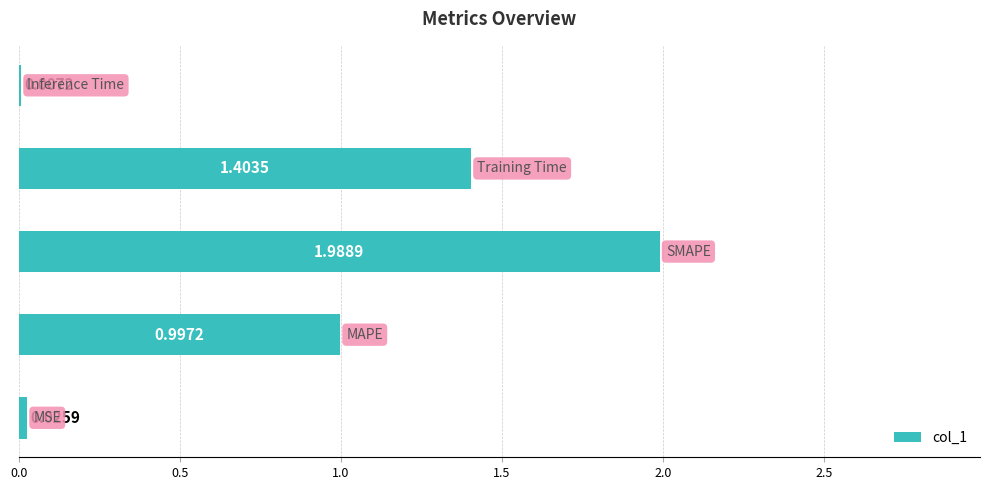

What is the sum of all values?

4.4